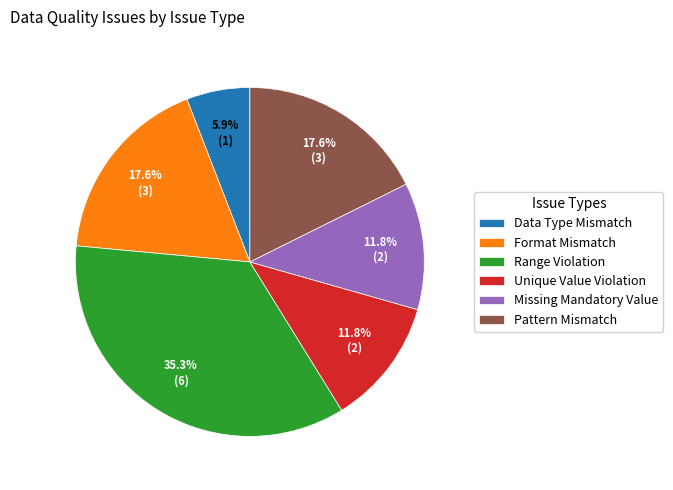

What is the largest slice in the pie chart?

Range Violation